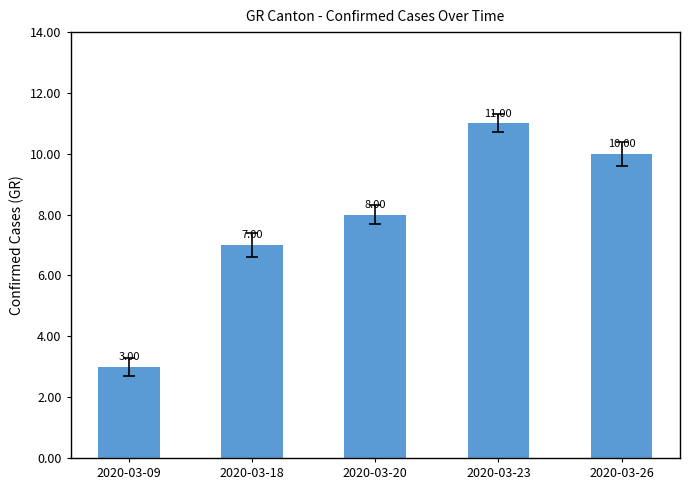

What is the greatest value displayed?

11